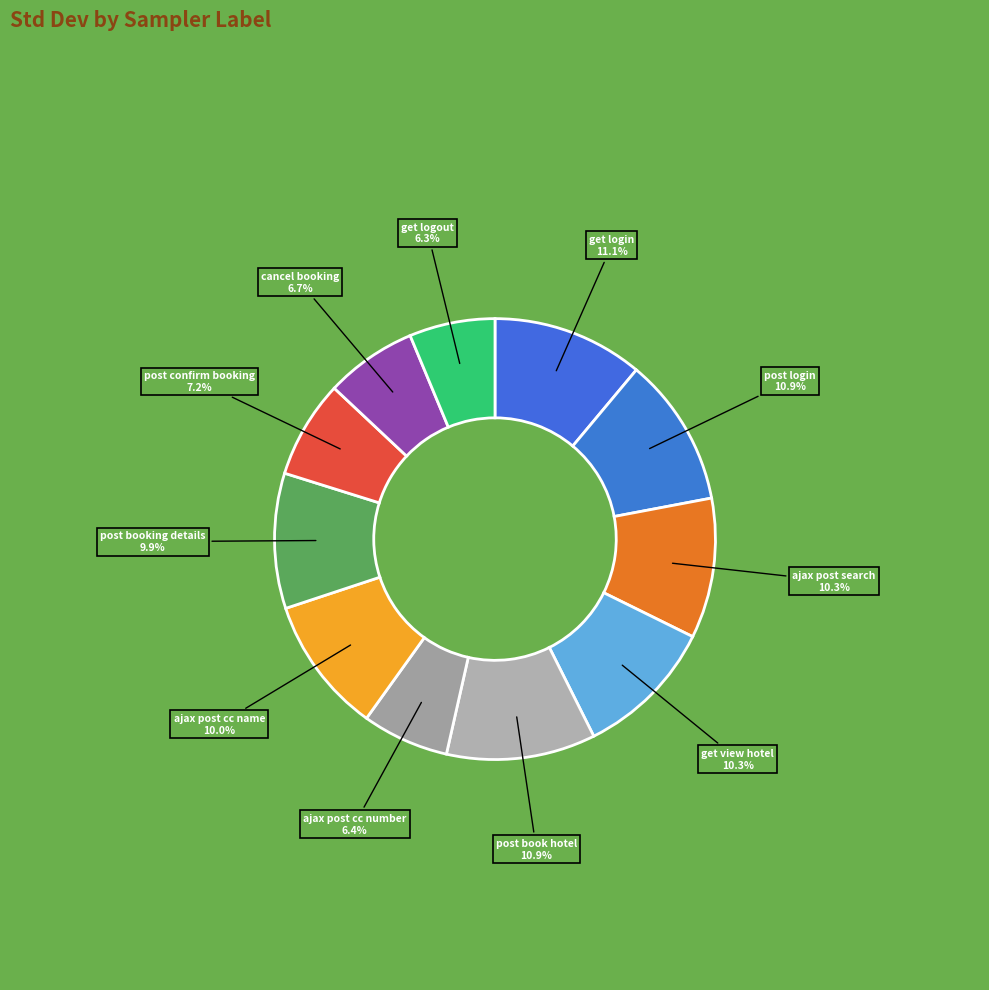

Approximately how many times larger is the value at cancel booking compared to get login?

0.6